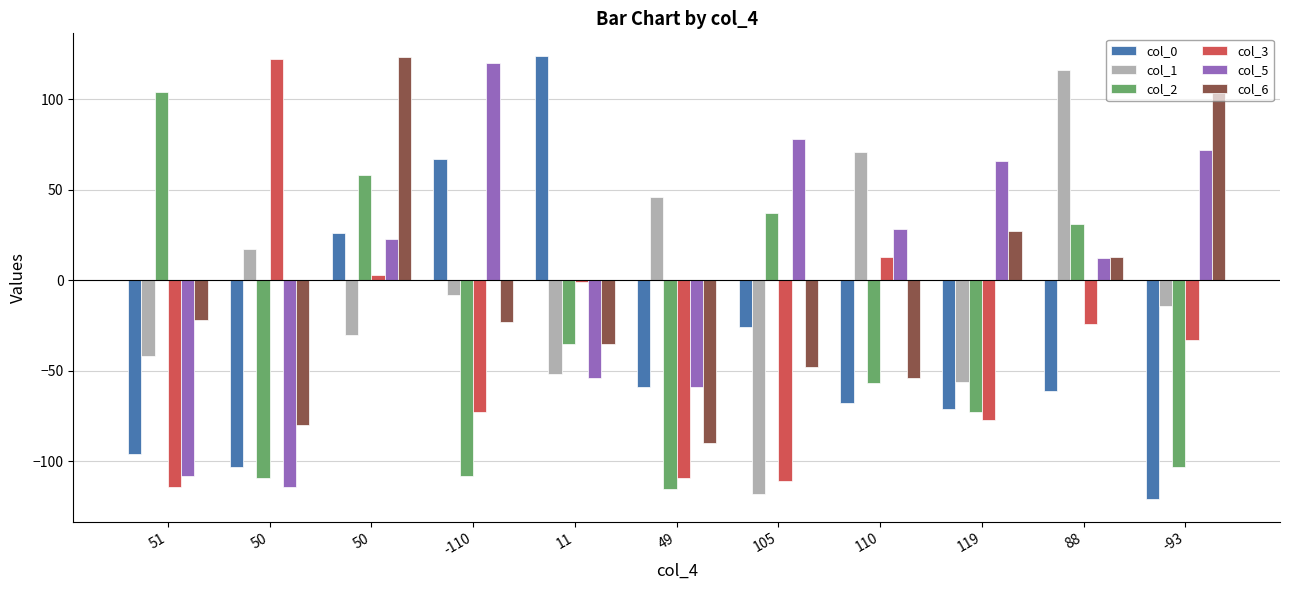

What are all the series names shown in the legend?

col_0, col_1, col_2, col_3, col_5, col_6